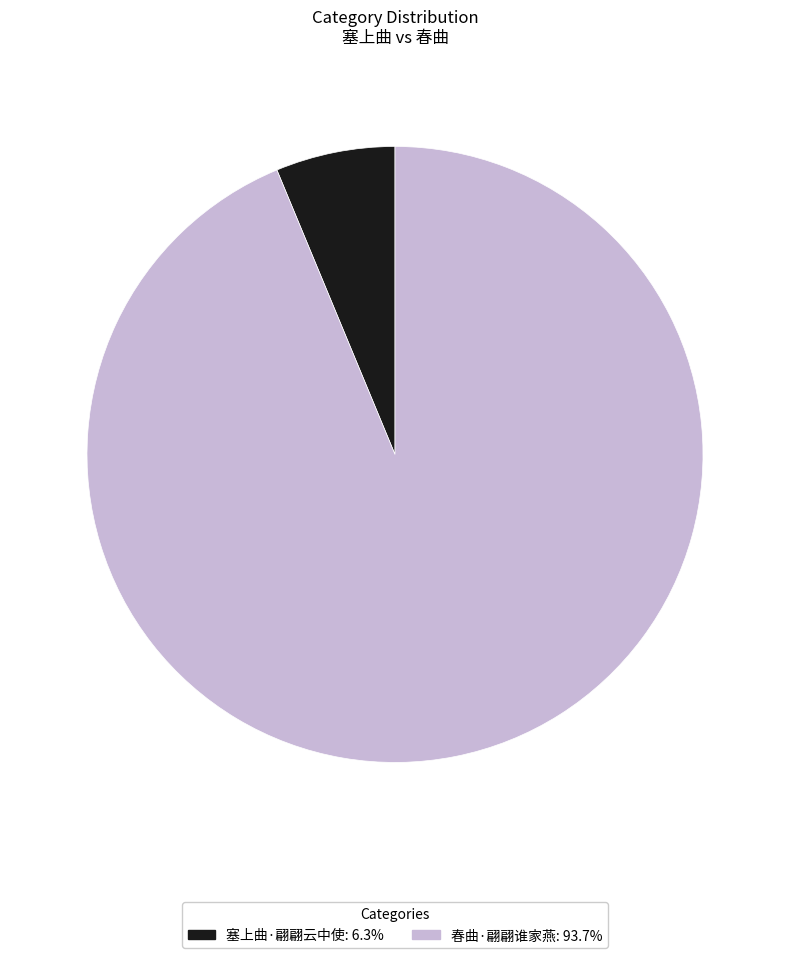

The 塞上曲·翩翩云中使 slice represents 6% of the pie. True or false?

True